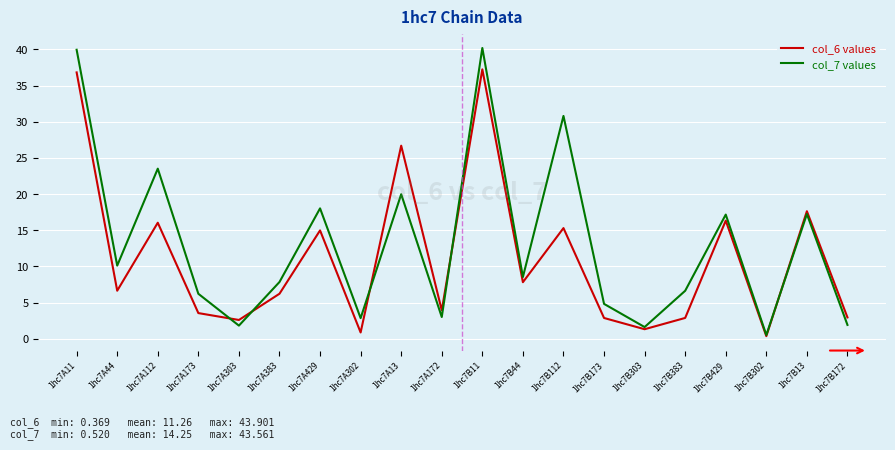

Which series has the widest spread of values?

col_7 values